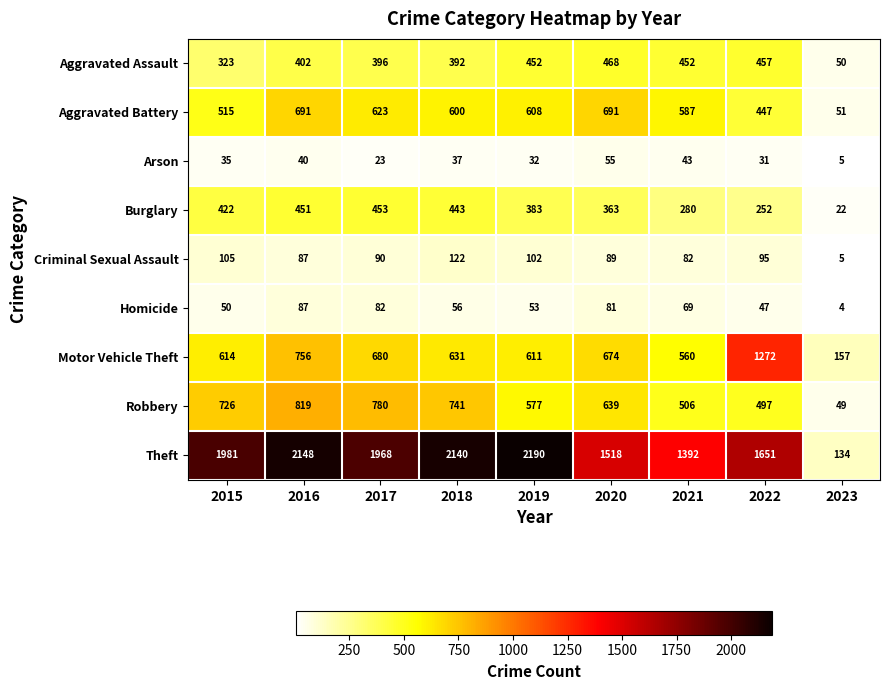

The Motor Vehicle Theft series shows 231 at 2017. True or false?

False